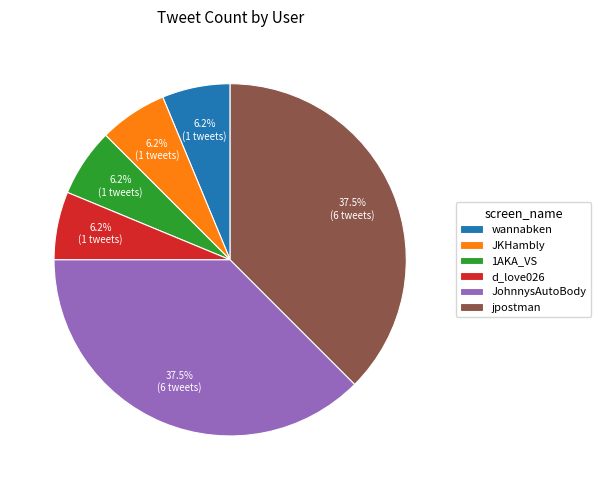

Does wannabken represent more than half of the total?

No